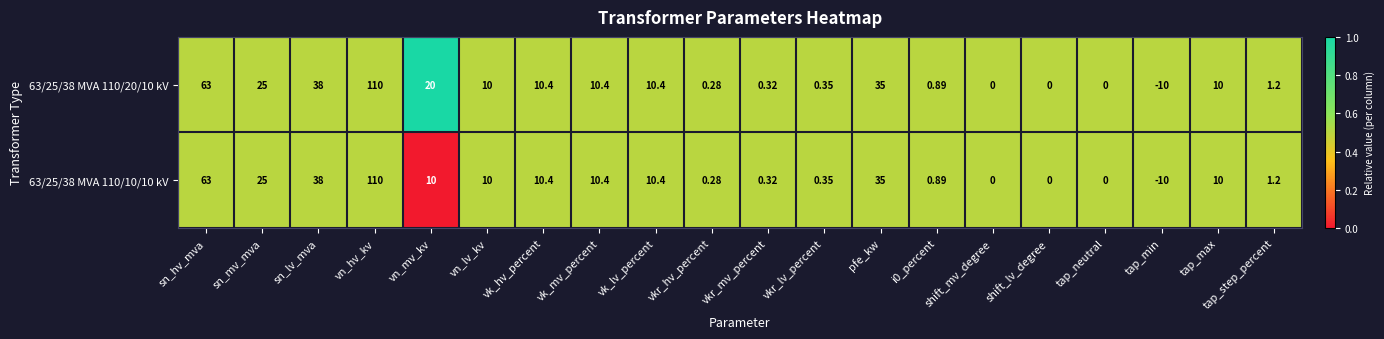

At which label does 63/25/38 MVA 110/20/10 kV first exceed 10?

sn_hv_mva